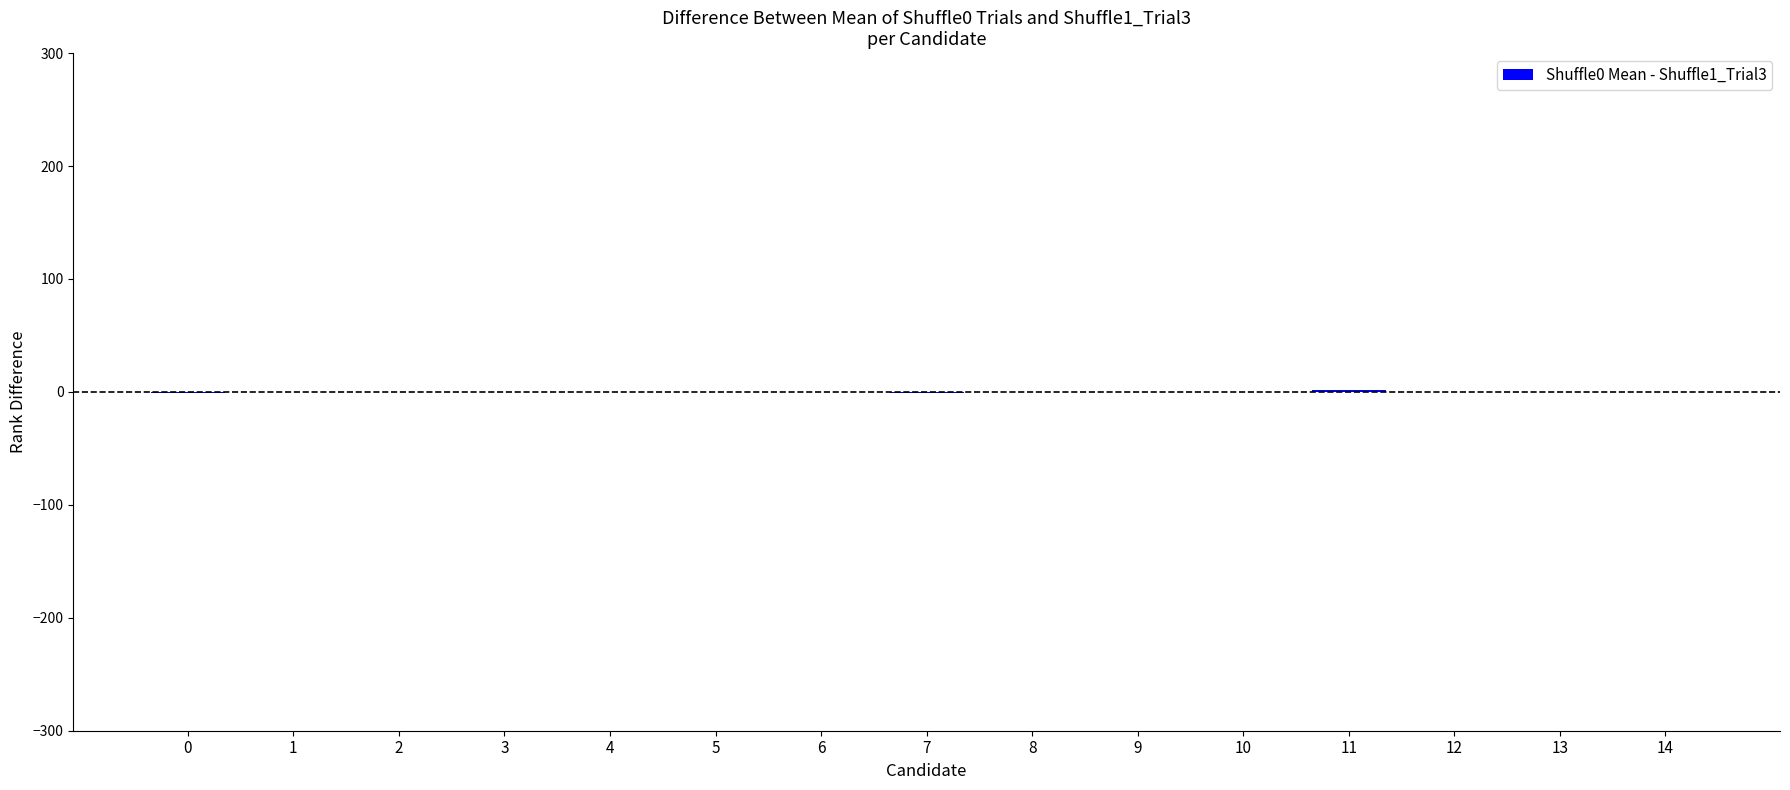

What is the sum of all values?

-1.0